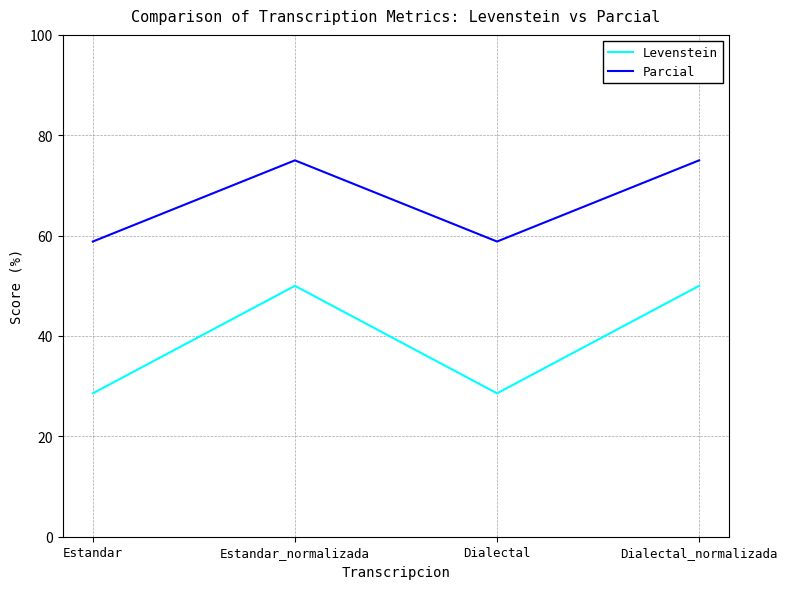

What position from the left is Estandar?

1